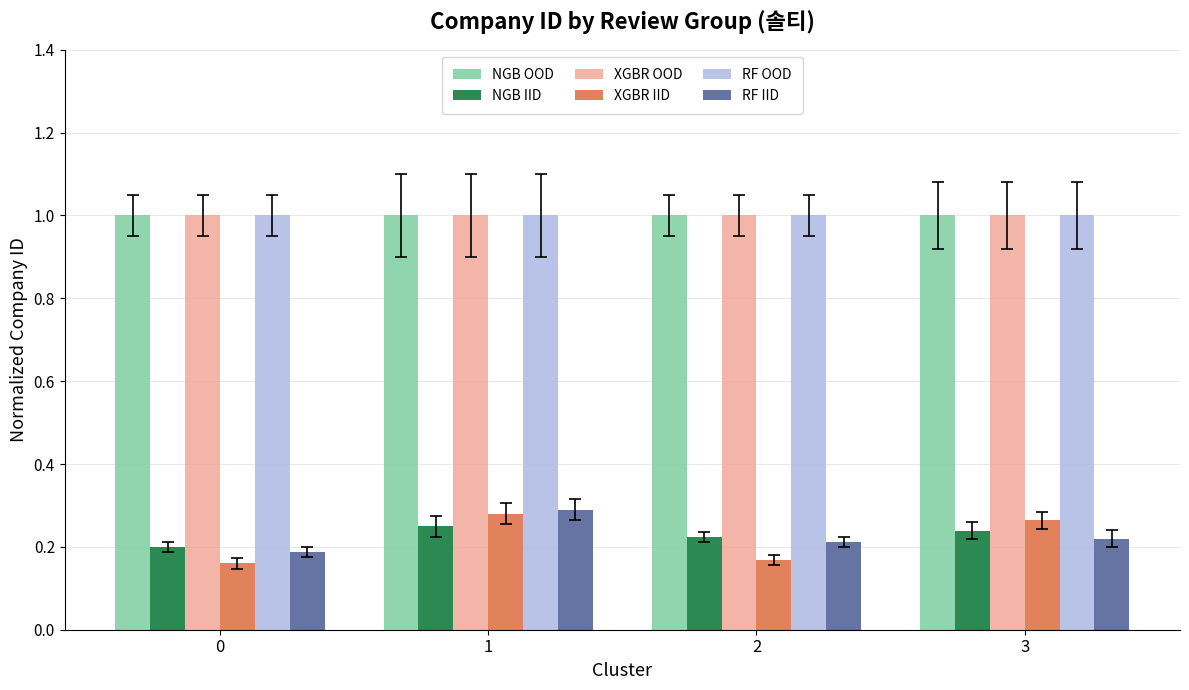

What is the average value of the NGB OOD series?

1.0